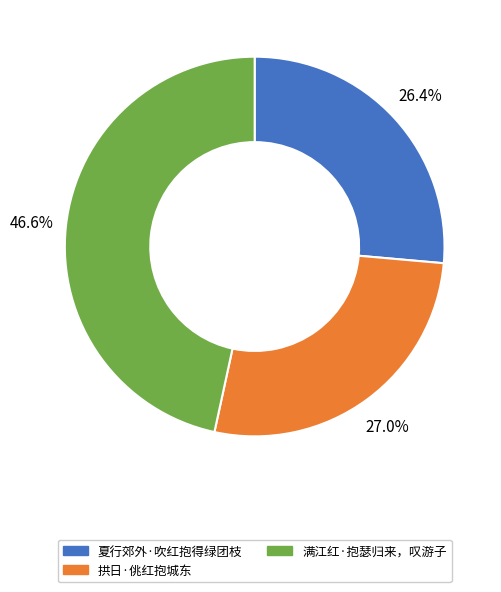

How many segments does this pie chart have?

3